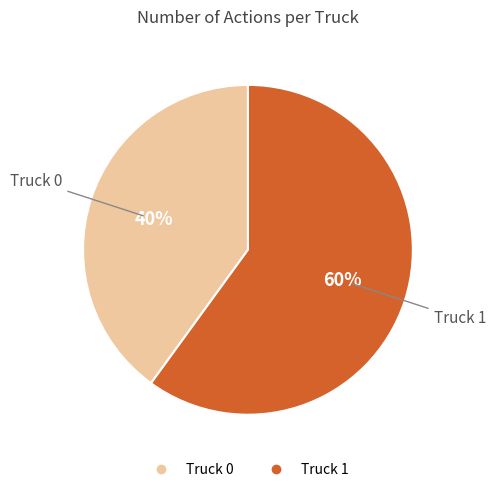

Which has a higher value, Truck 1 or Truck 0?

Truck 1